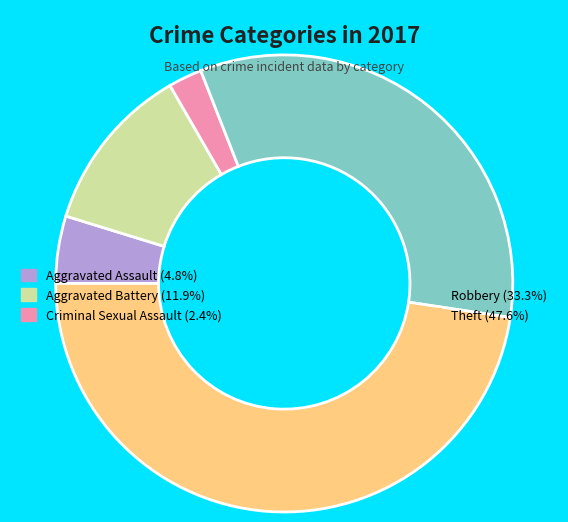

Does any single category account for the majority?

No